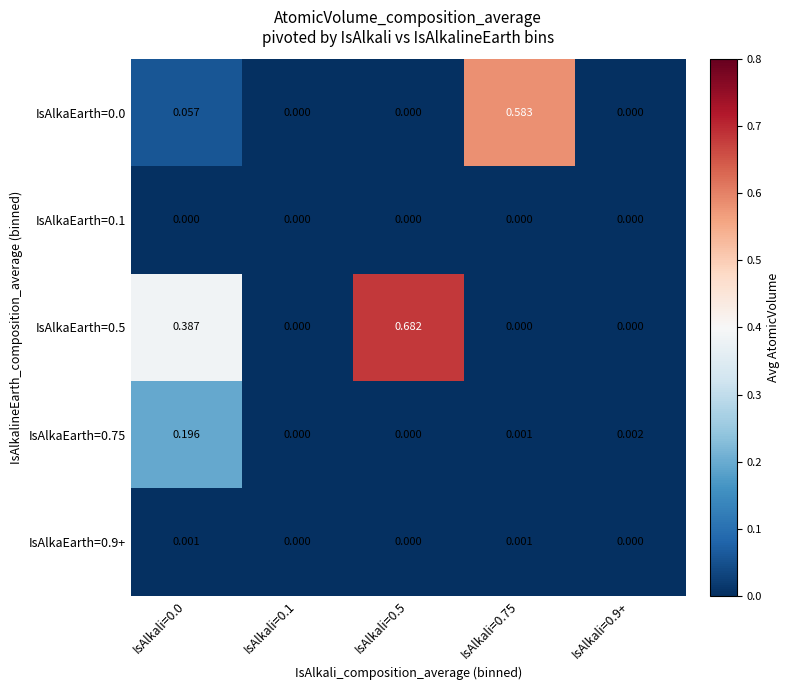

Is the value of IsAlkaEarth=0.0 at IsAlkali=0.0 greater than the value of IsAlkaEarth=0.1 at IsAlkali=0.9+?

Yes